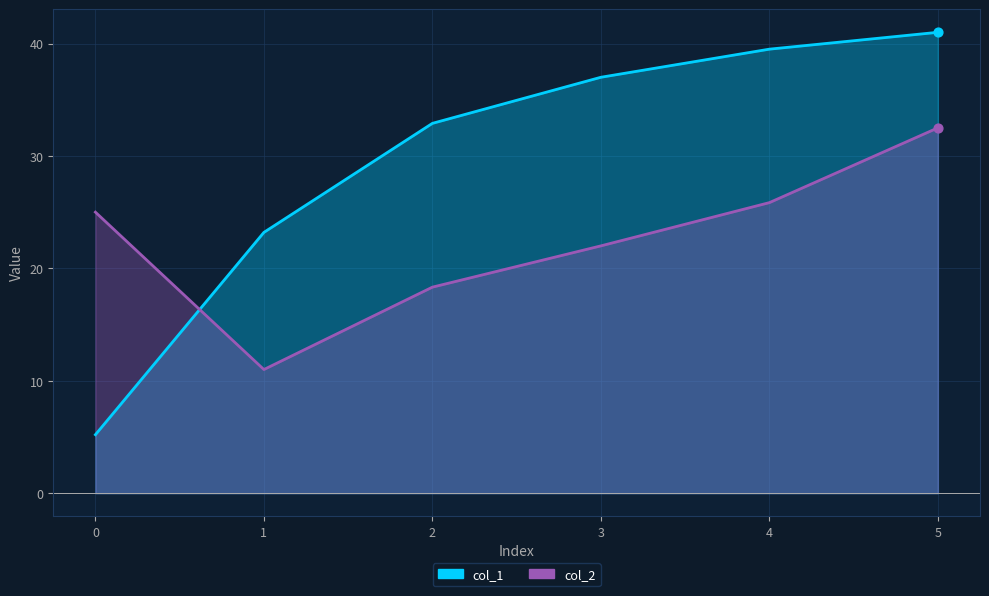

At how many categories does at least one series exceed 25?

4